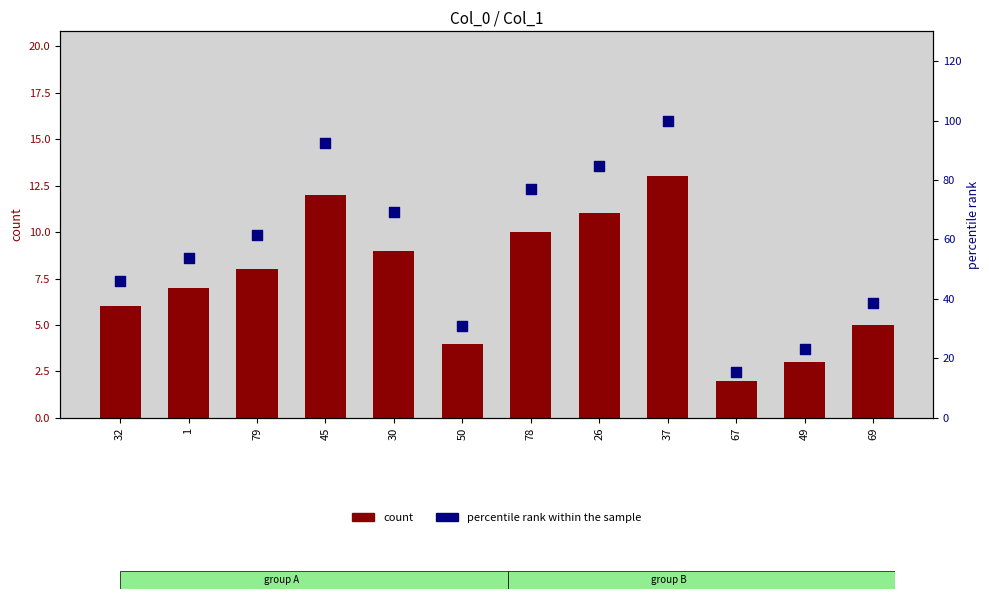

At how many categories does at least one series exceed 71?

4